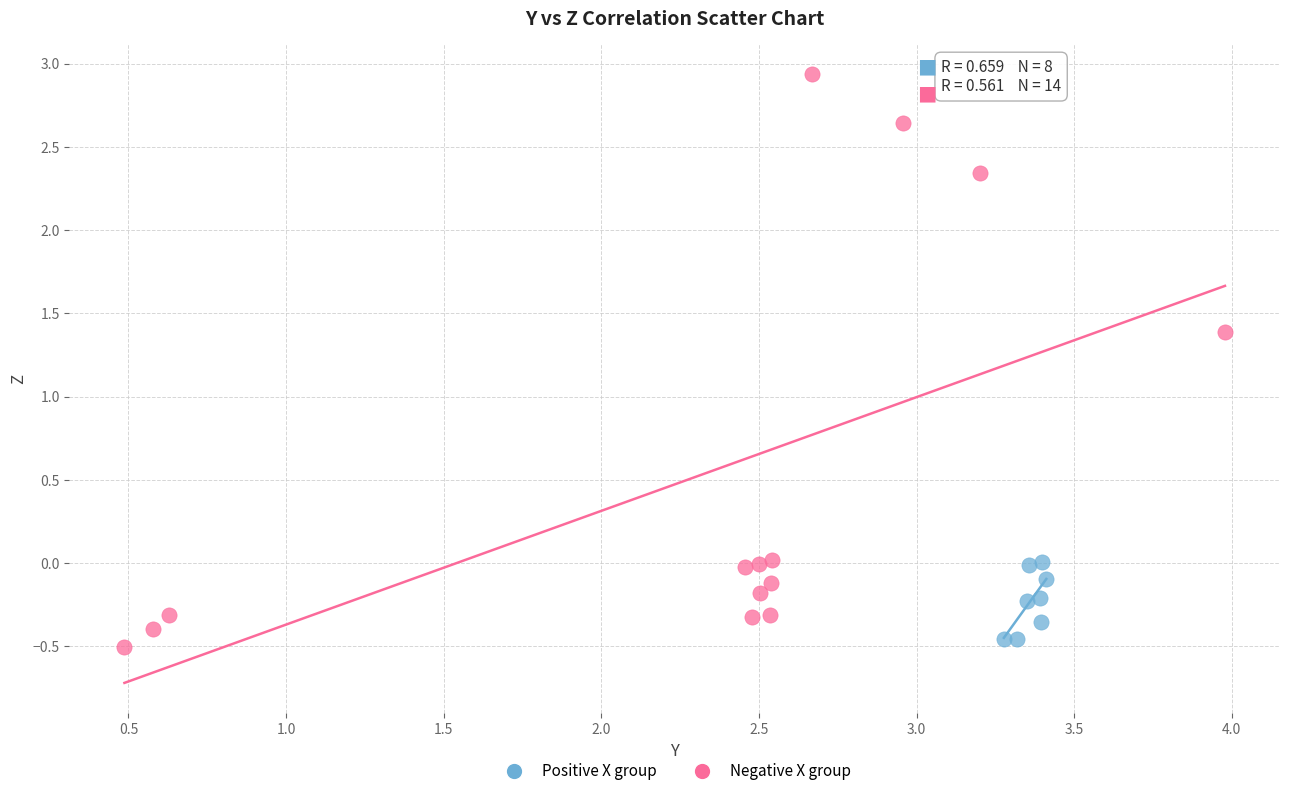

Which series reaches the maximum Y coordinate?

Negative X group